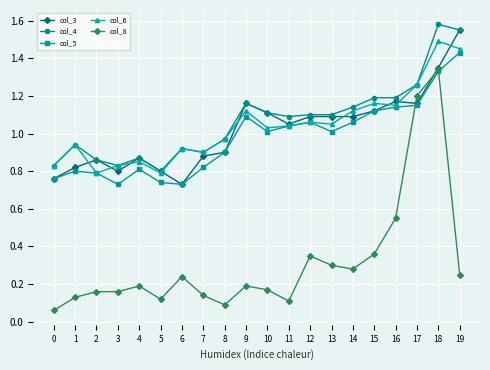

At which category does col_6 reach its first local peak?

1